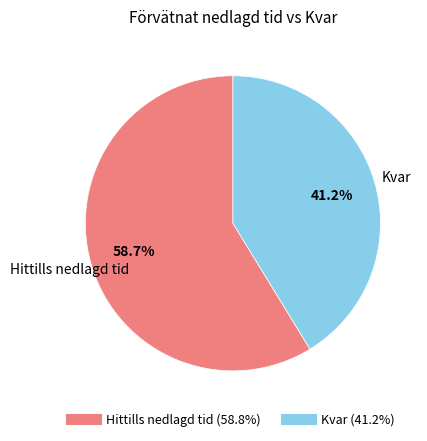

What percentage do Kvar and Hittills nedlagd tid together represent?

100.0%